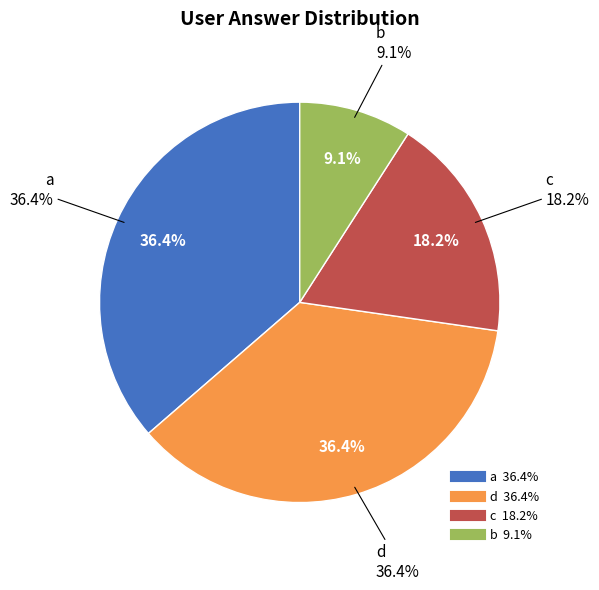

To the nearest percent, what percentage of the pie is b?

9%